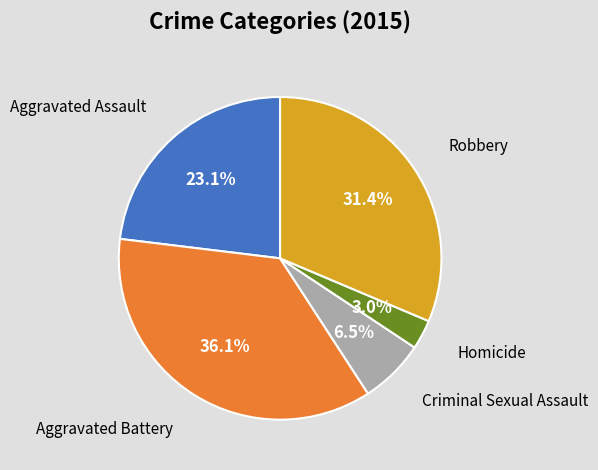

Is there any slice that represents more than half of the pie?

No